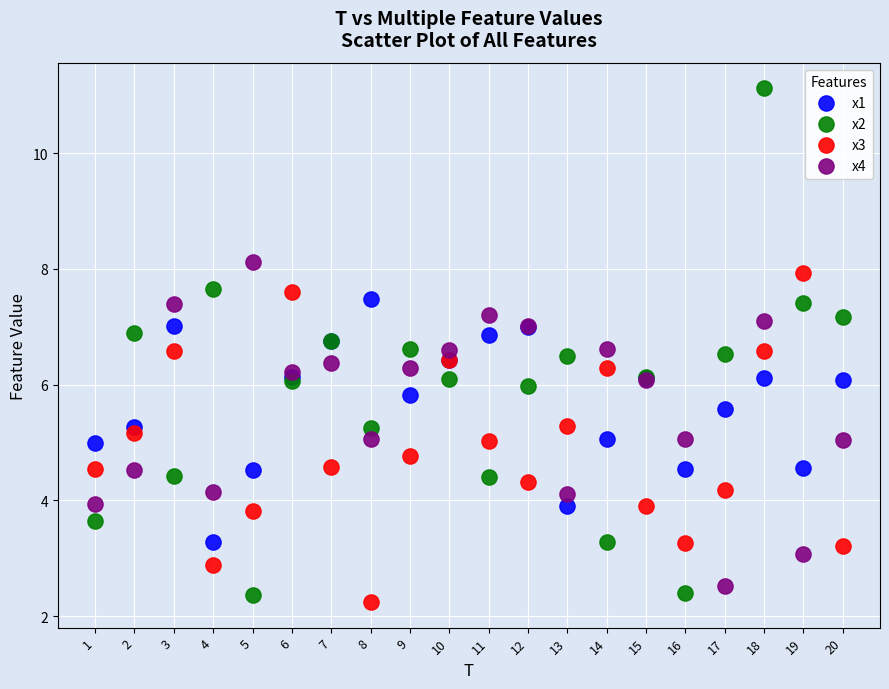

Which series contains the highest Y value?

x2